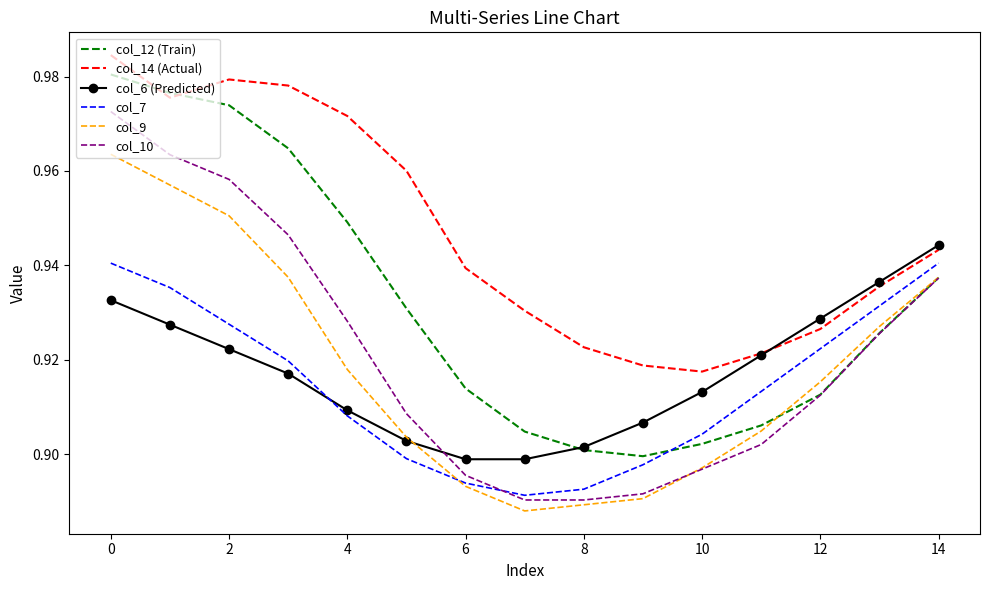

Which series has the largest range (max minus min)?

col_10